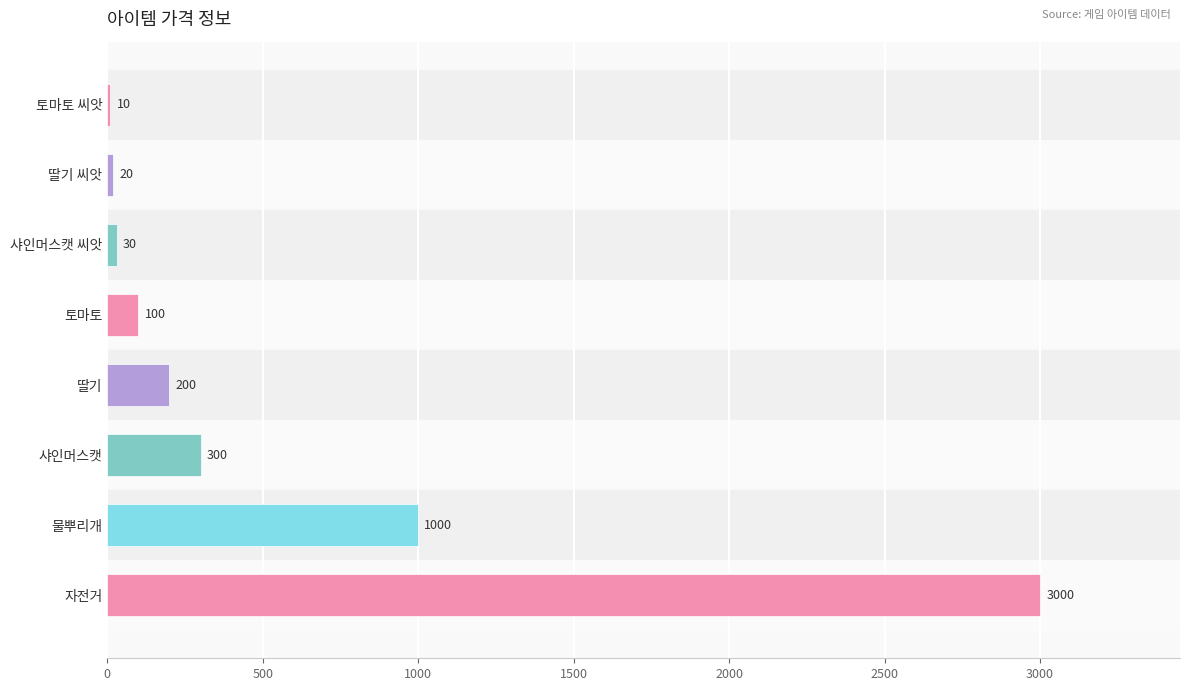

What is the approximate value at 딸기, to the nearest 50?

200